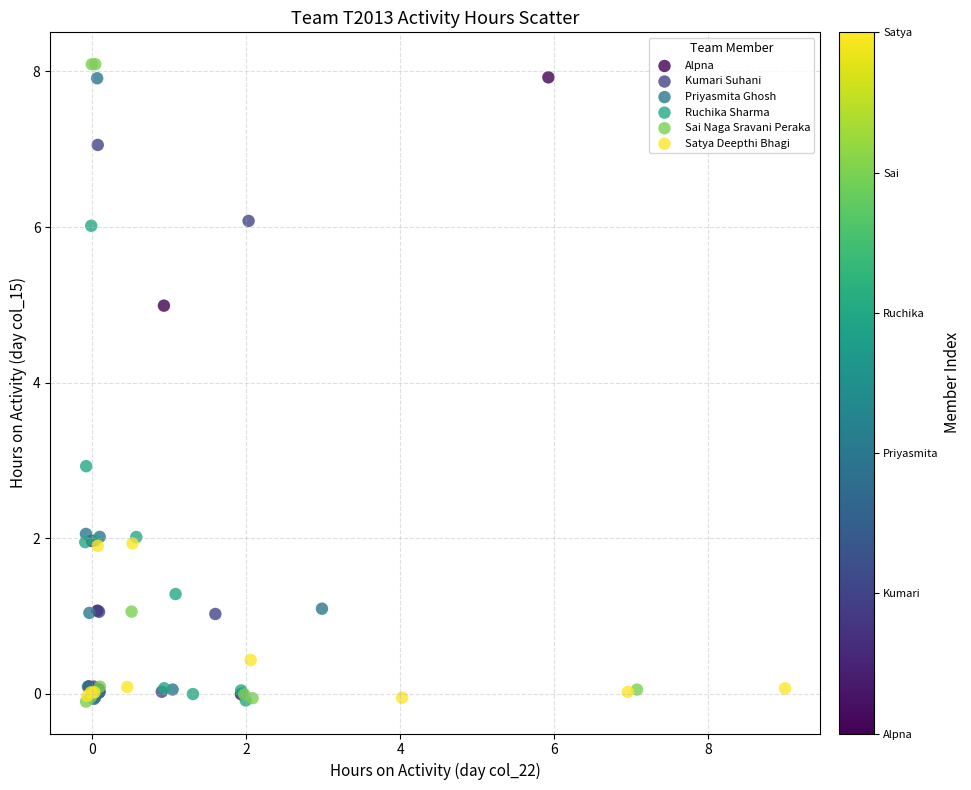

What are all the series names shown in the legend?

Alpna, Kumari Suhani, Priyasmita Ghosh, Ruchika Sharma, Sai Naga Sravani Peraka, Satya Deepthi Bhagi